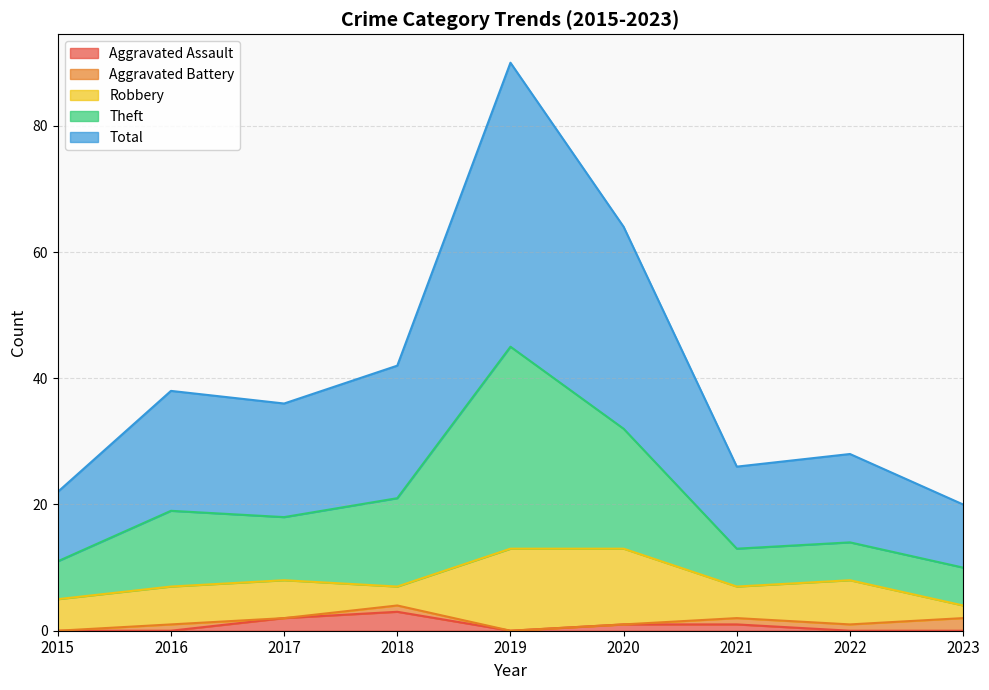

Where is the first local minimum for Theft?

2017